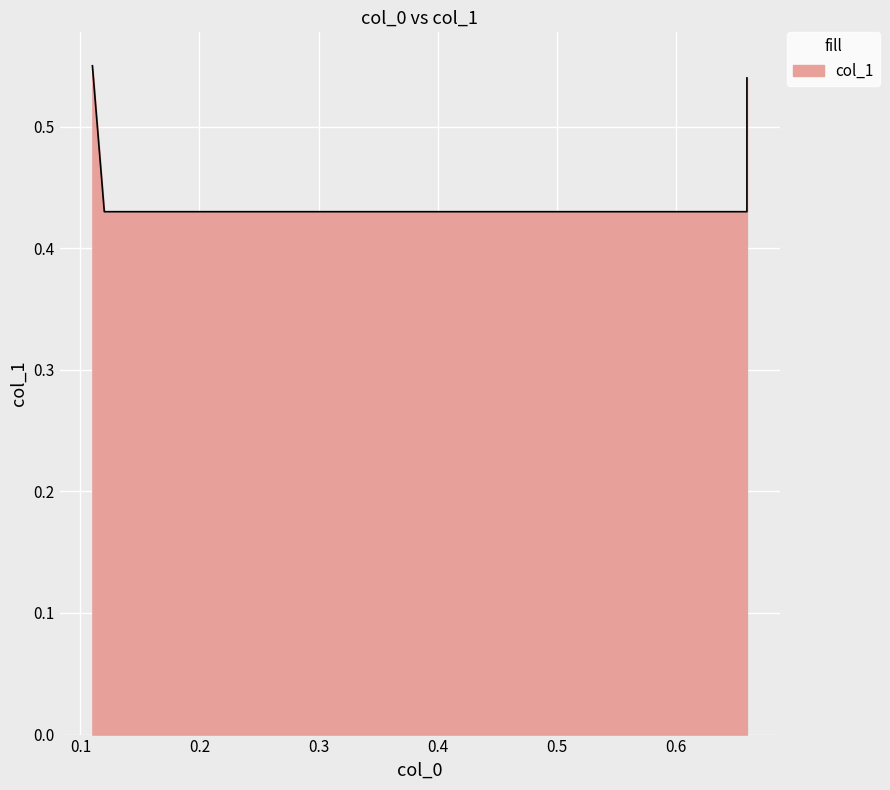

Reading left to right, list all the values displayed in this chart.

0.6	0.4	0.4	0.5